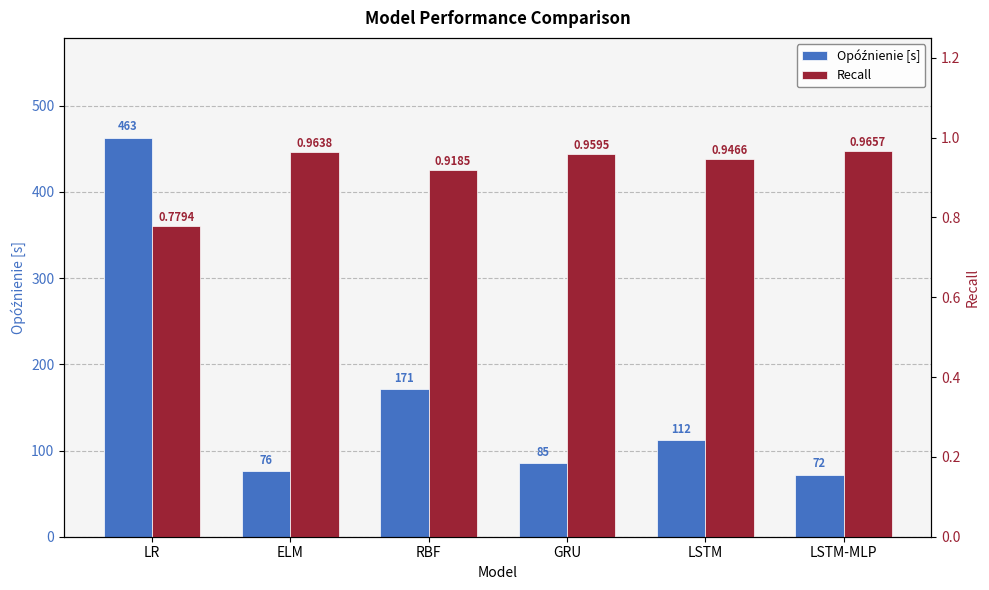

What is the sum of the Opóźnienie [s] values at LSTM-MLP and GRU?

157.0